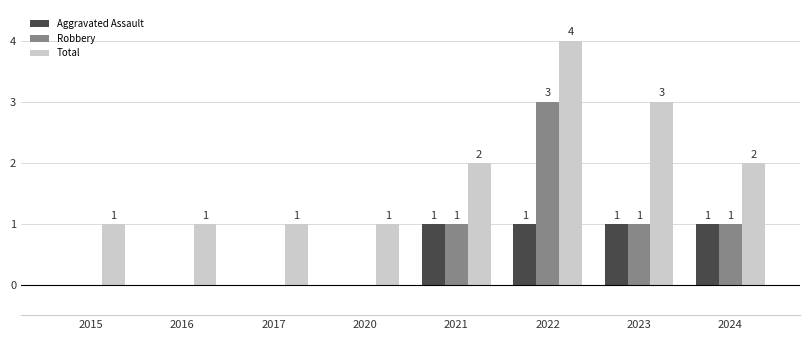

The value of Robbery at 2016 is 1. True or false?

False